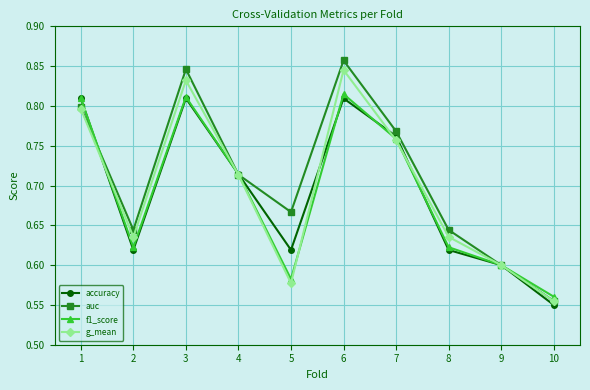

Which series has the largest total across all categories?

auc